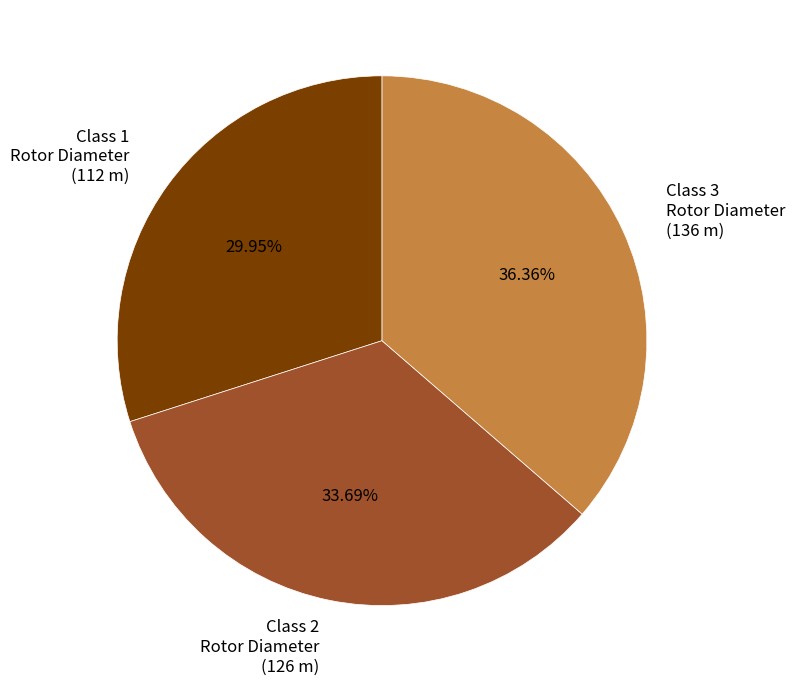

What is the largest slice in the pie chart?

Class 3 Rotor Diameter (136 m)